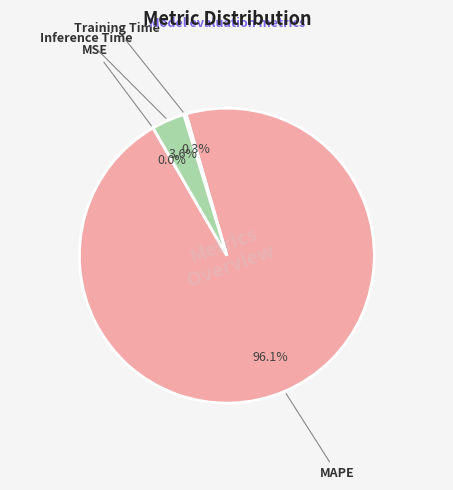

What is the largest slice in the pie chart?

MAPE